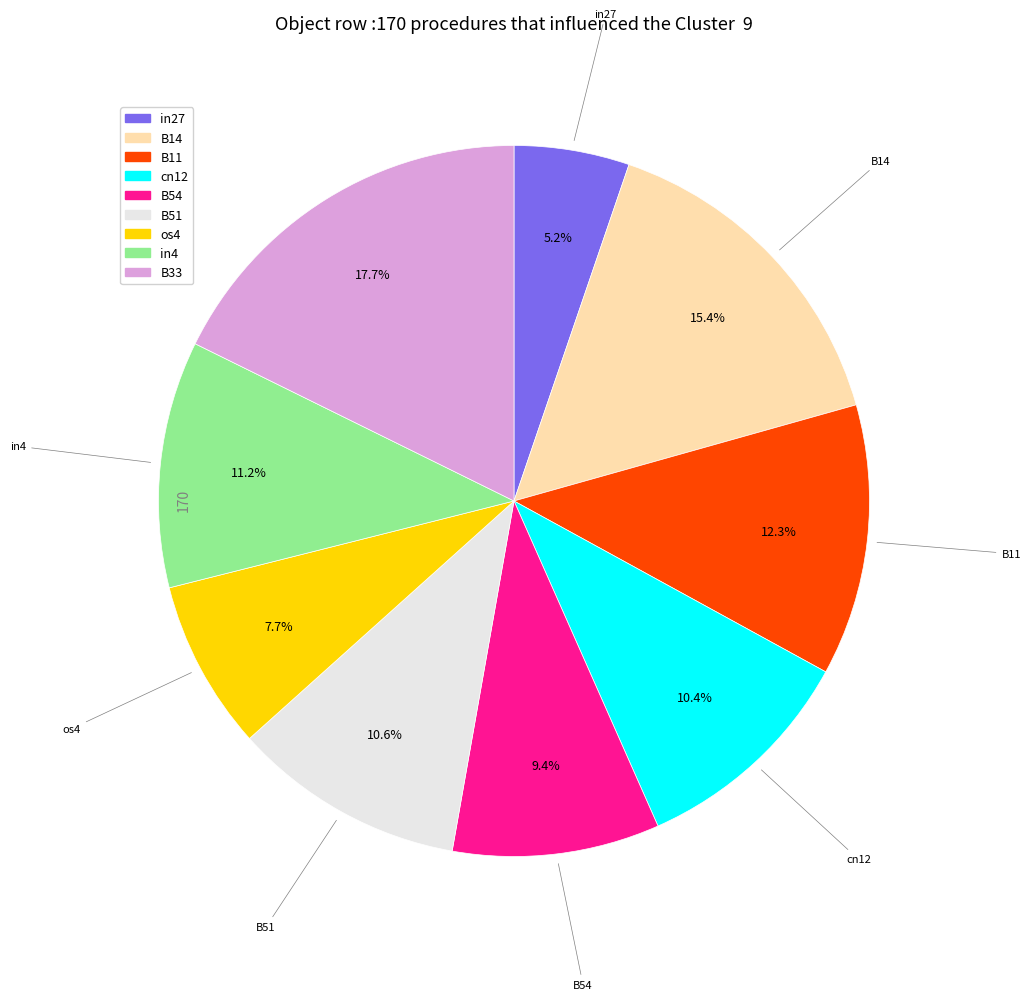

Which has a higher value, B54 or B51?

B51